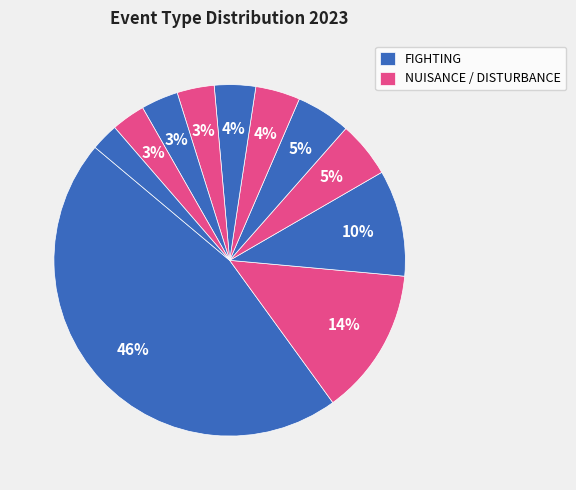

How many slices are in this pie chart?

11